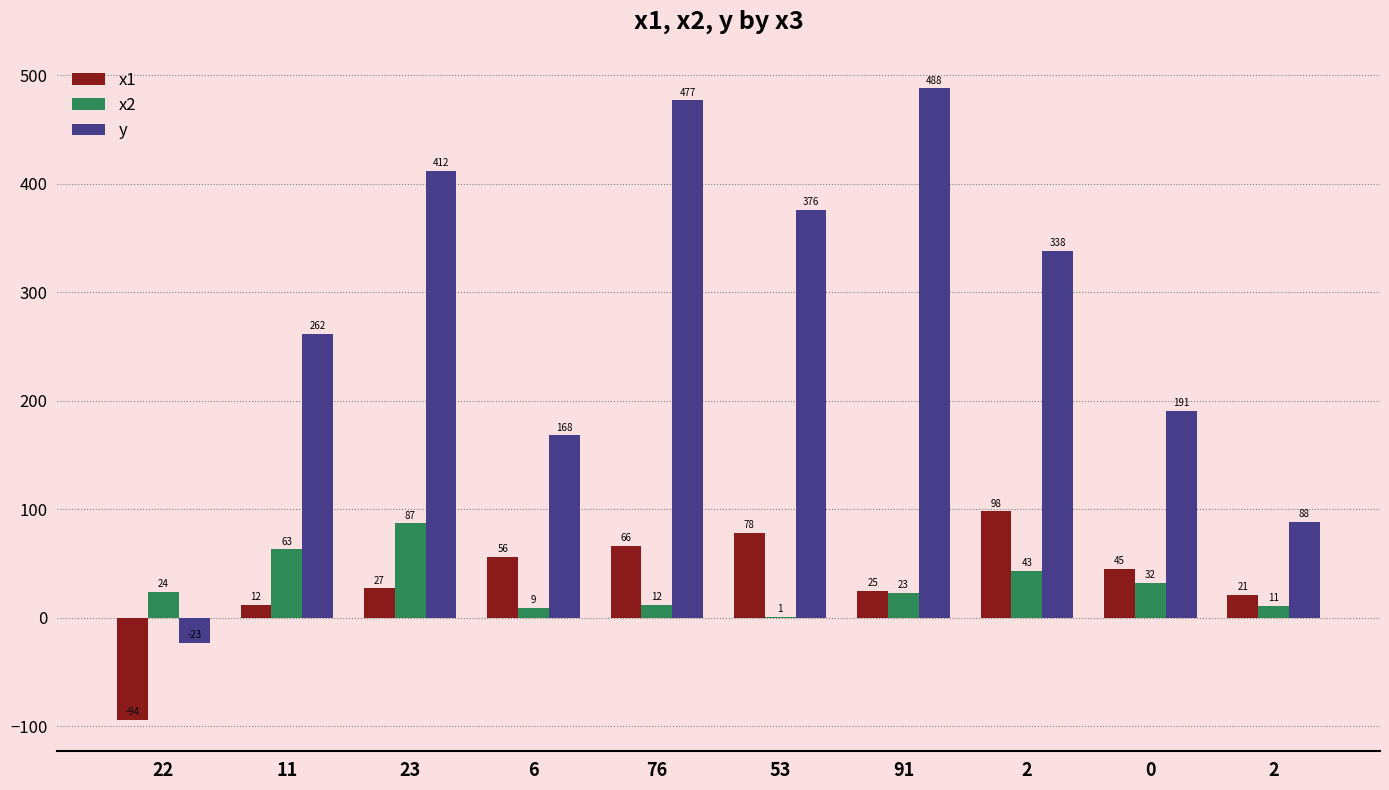

Are the bars grouped side by side (vs. stacked)?

Yes